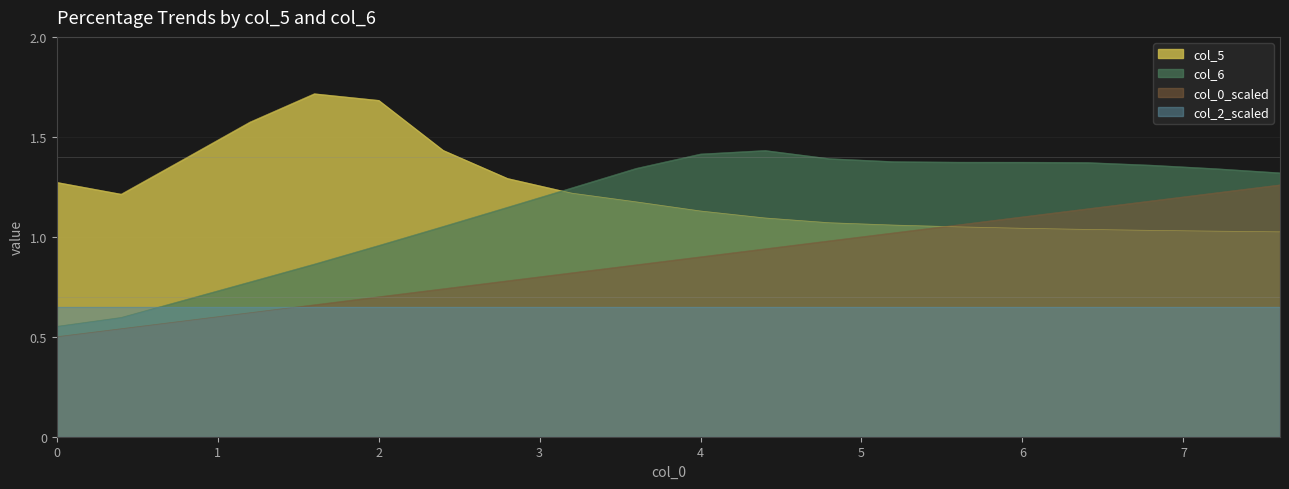

After their last crossing, which series has the higher values: col_2_scaled or col_6?

col_6